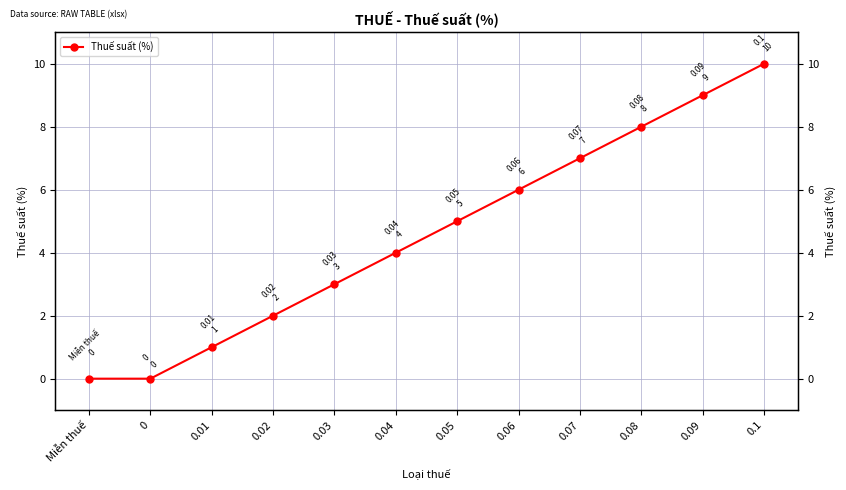

List the labels in order of value, smallest first.

Miễn thuế, 0, 0.01, 0.02, 0.03, 0.04, 0.05, 0.06, 0.07, 0.08, 0.09, 0.1